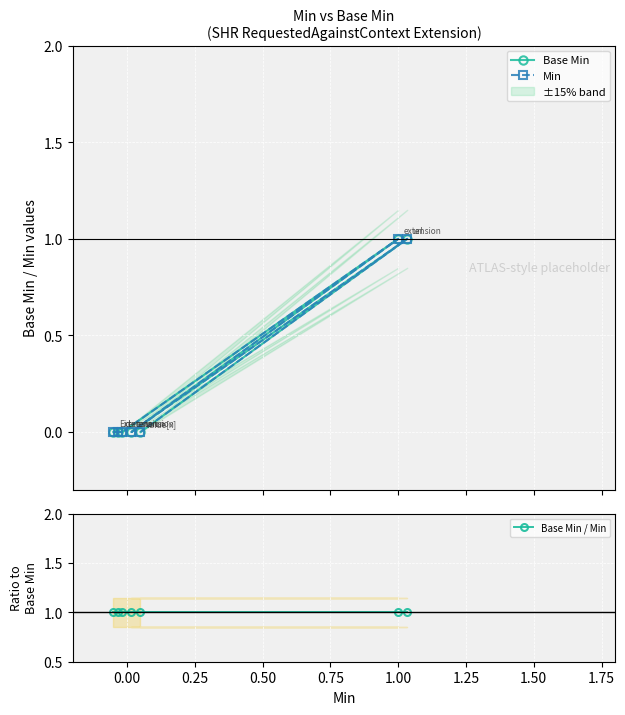

Rank the series by their maximum value, from highest to lowest.

Base Min, Min, Base Min / Min